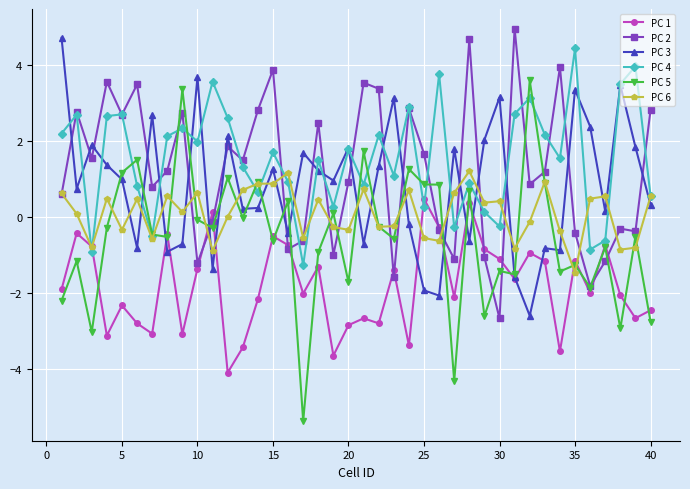

What is the value of the PC 5 point at the 39th from the left?

-0.5